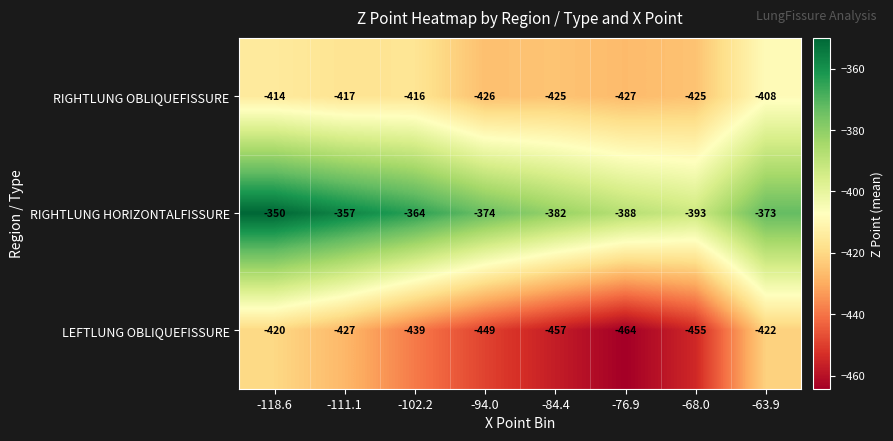

What is the total value across all series at -102.2?

-1219